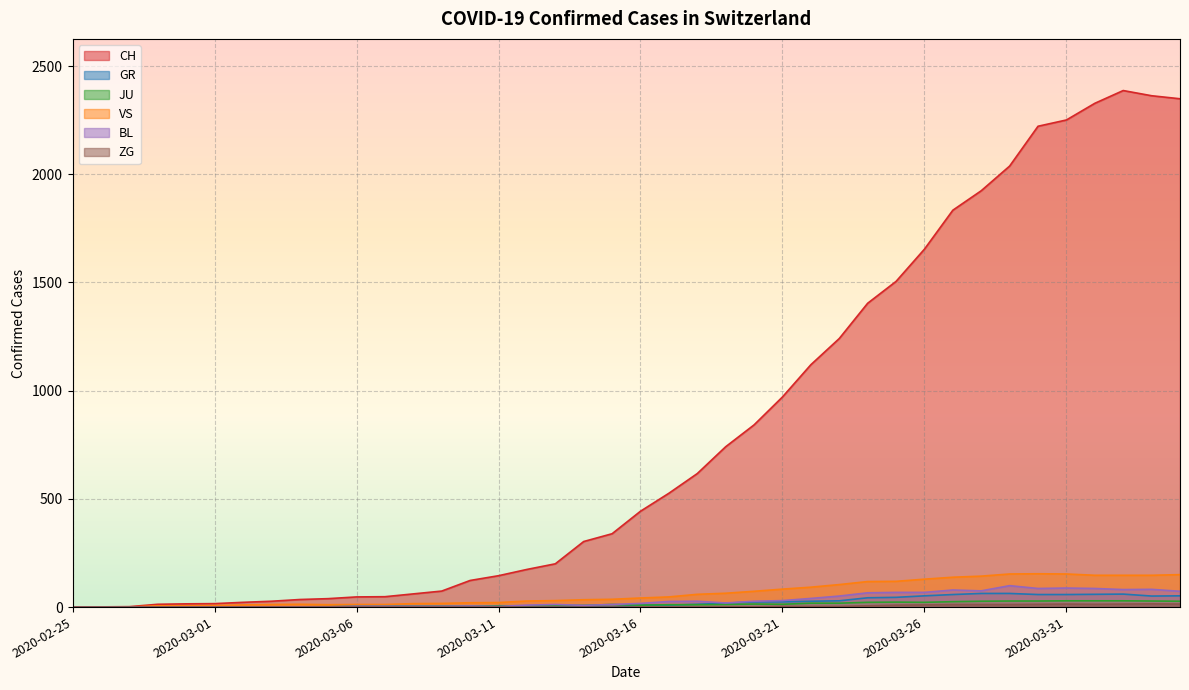

How many positive values does the ZG series have?

17